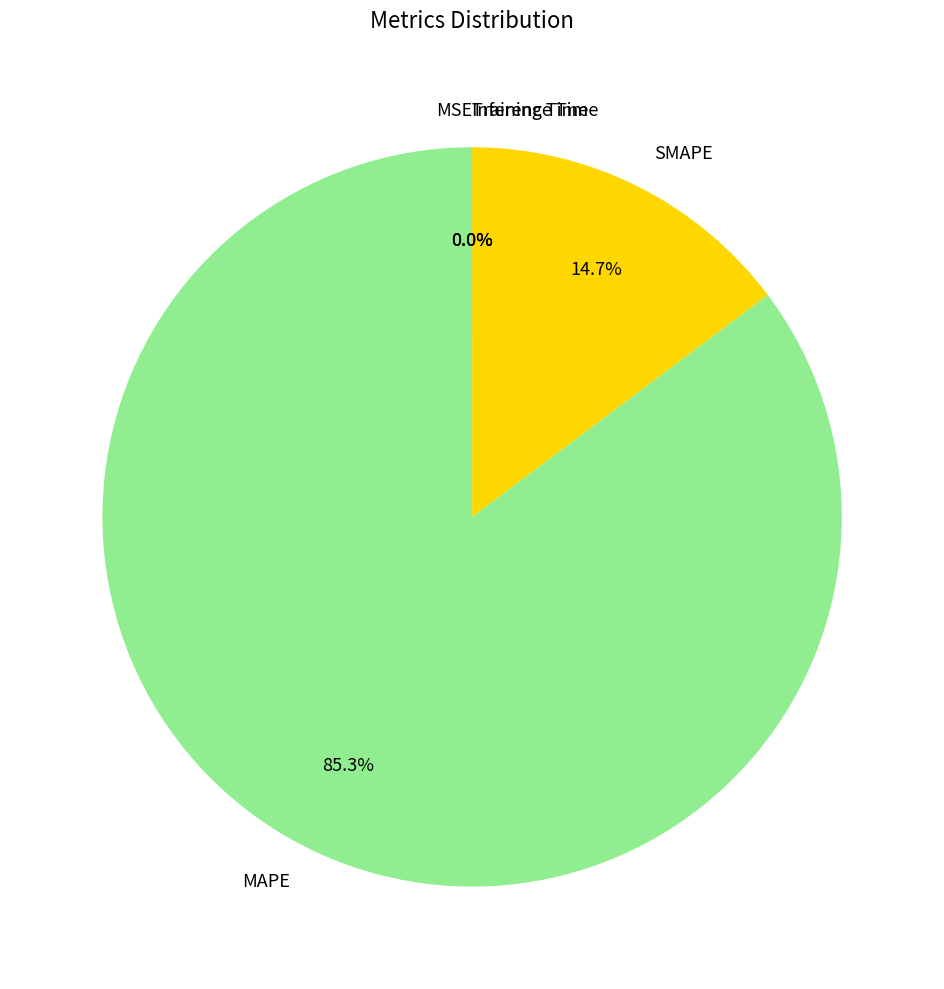

Approximately how many times larger is the value at MAPE compared to SMAPE?

5.8